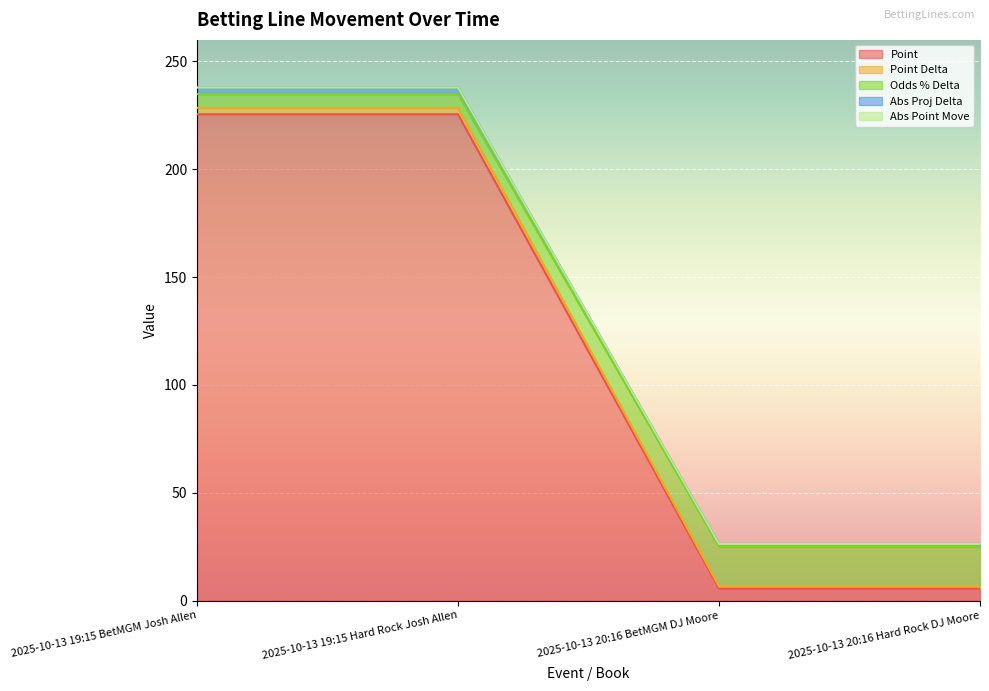

At which category is the sum across all series the highest?

2025-10-13 19:15 BetMGM Josh Allen